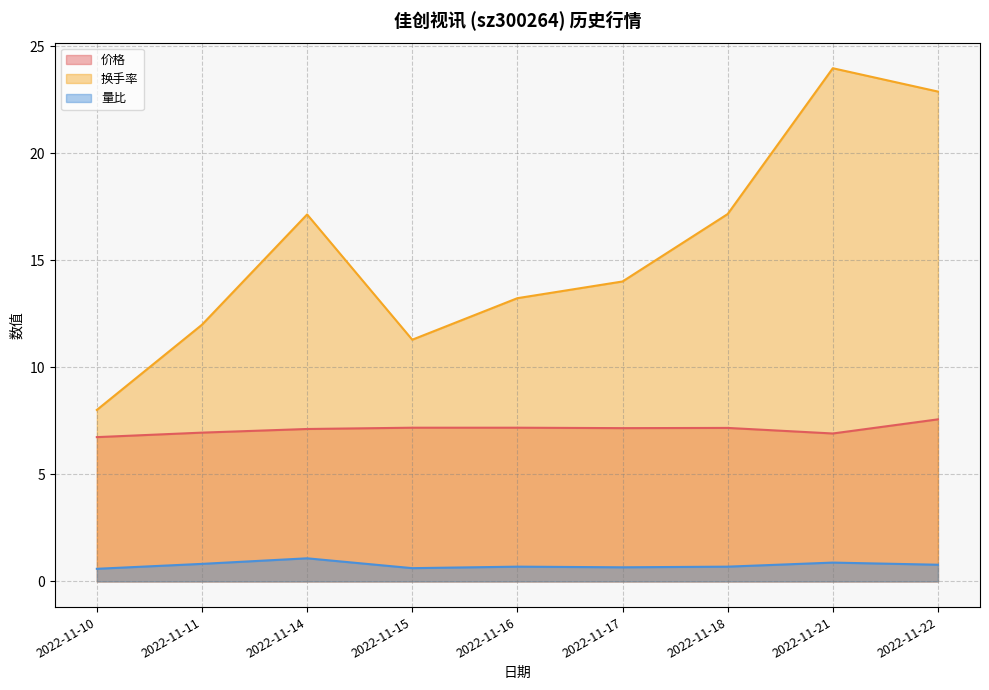

Does the chart display data point markers on the line(s)?

No